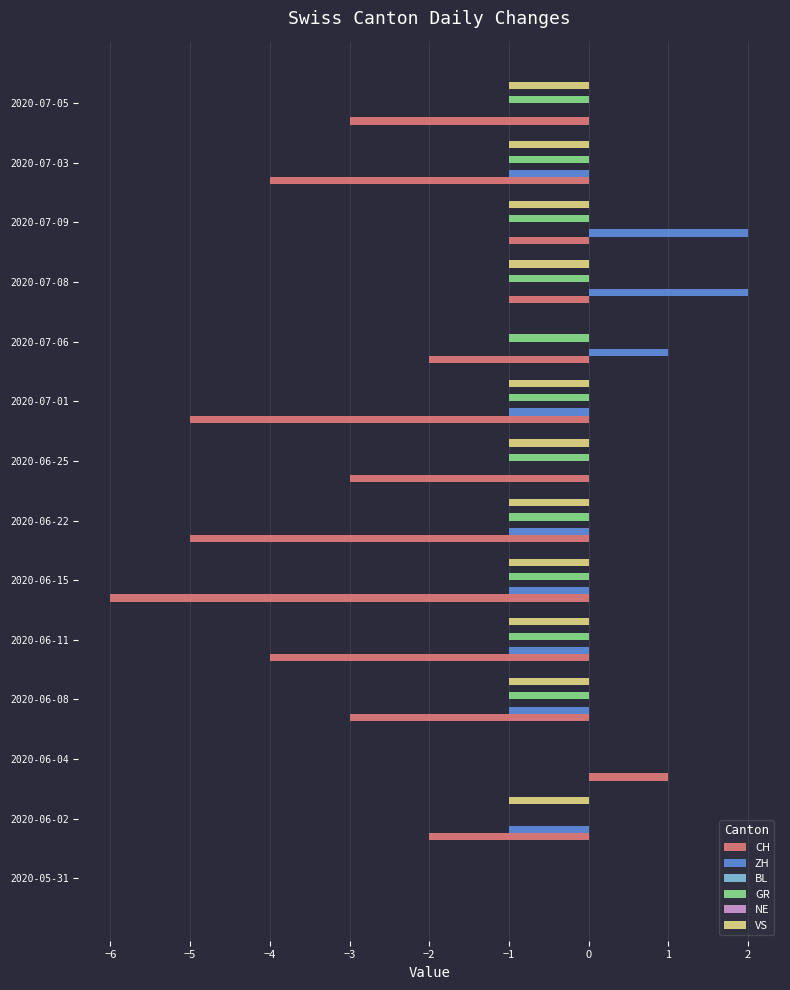

Rank the series by their maximum value, from lowest to highest.

GR, VS, BL, NE, CH, ZH